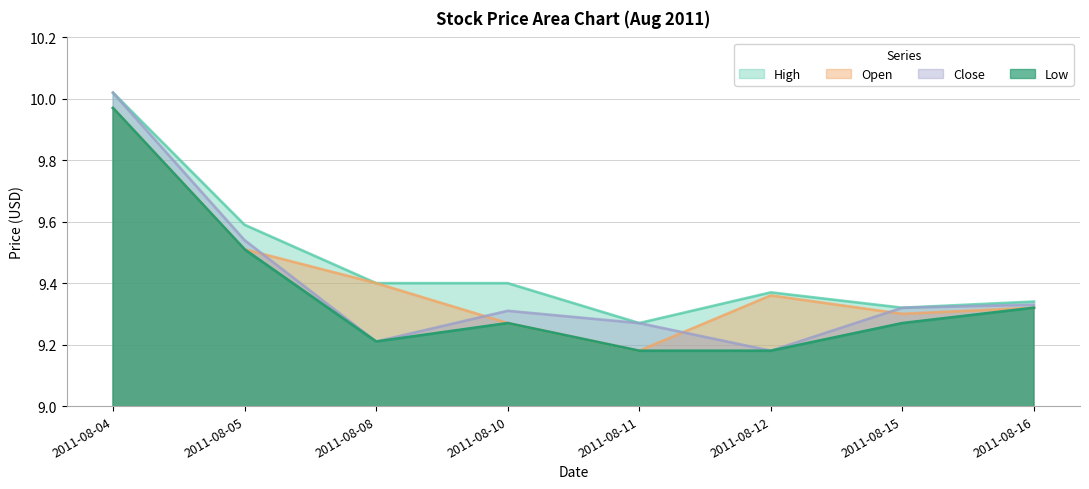

At which label is High closest to 9?

2011-08-11